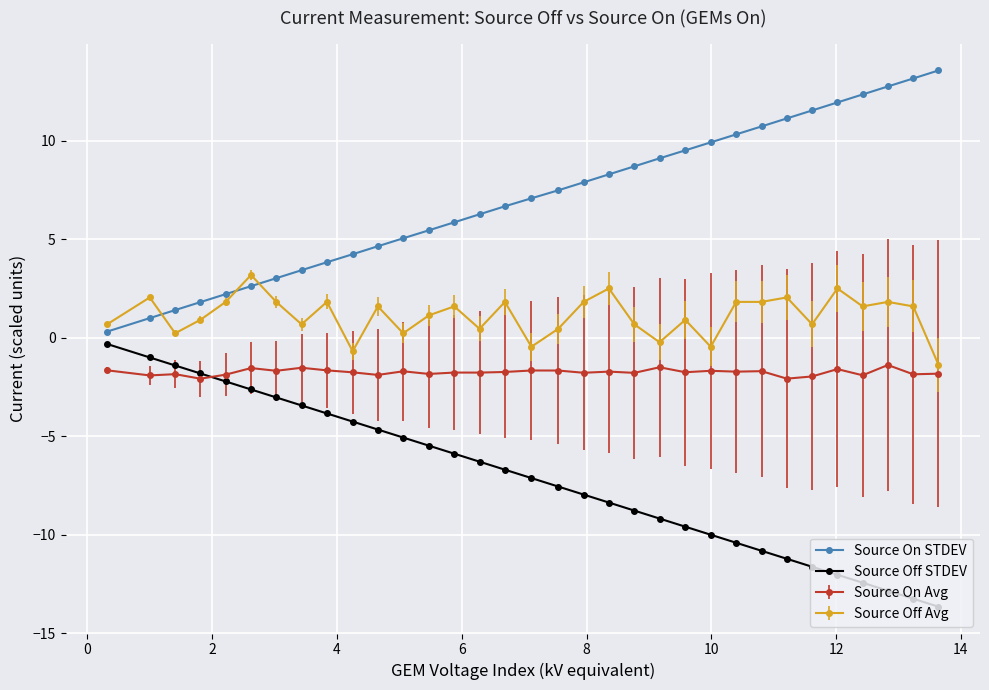

What is the minimum value shown in the chart?

-13.6